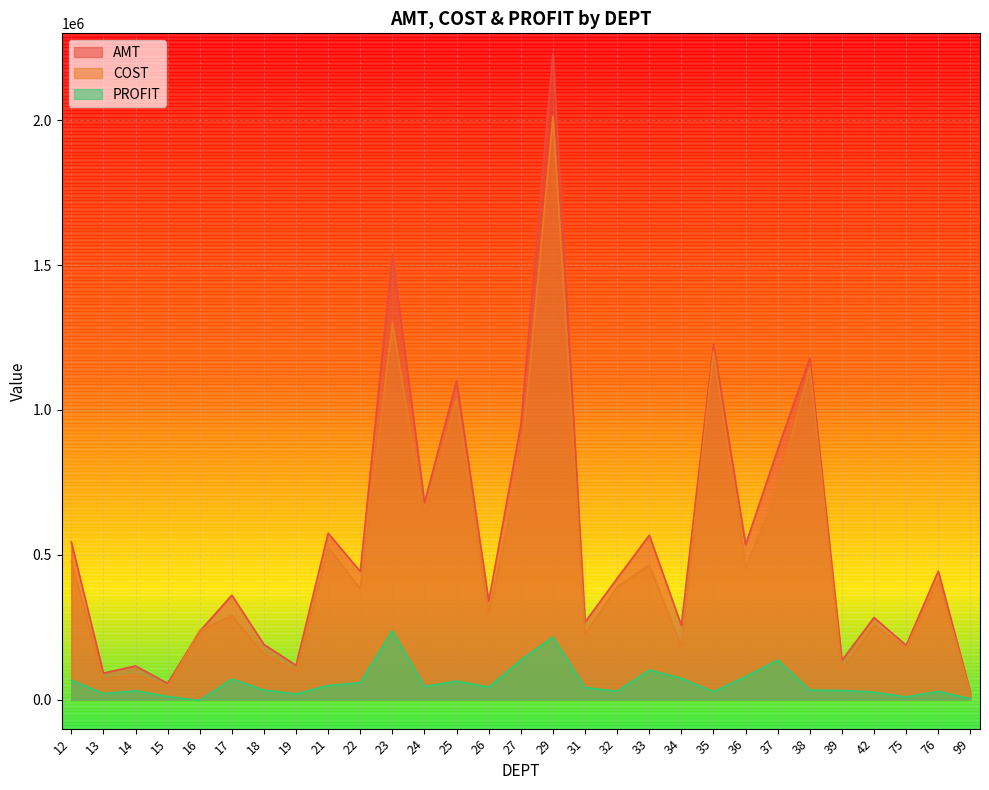

Which label corresponds to the smallest value in the chart?

16